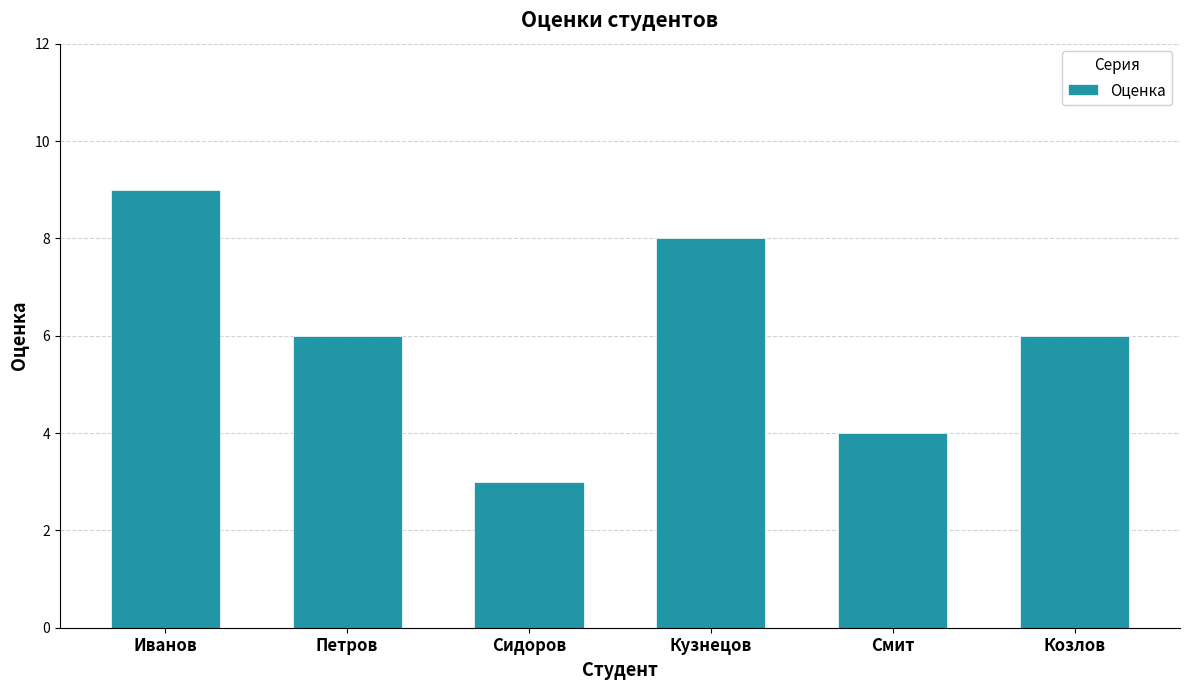

Where does the data first go above 6?

Иванов